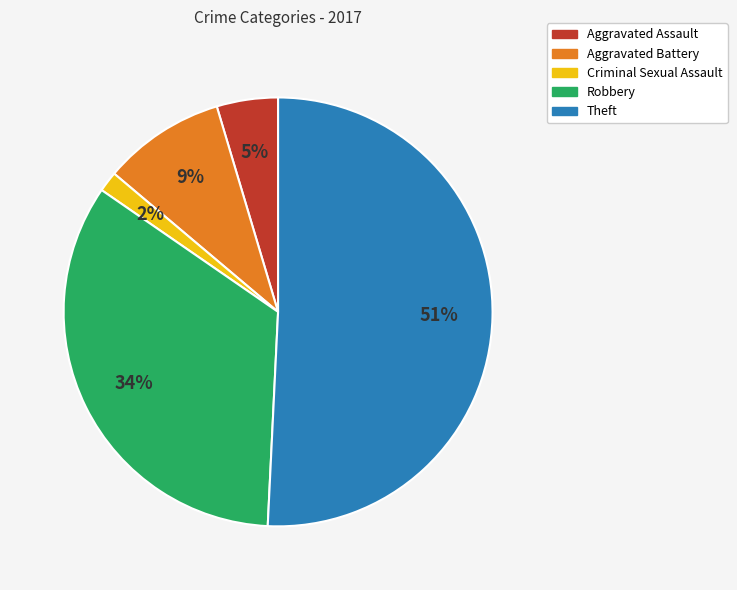

What is the largest slice in the pie chart?

Theft